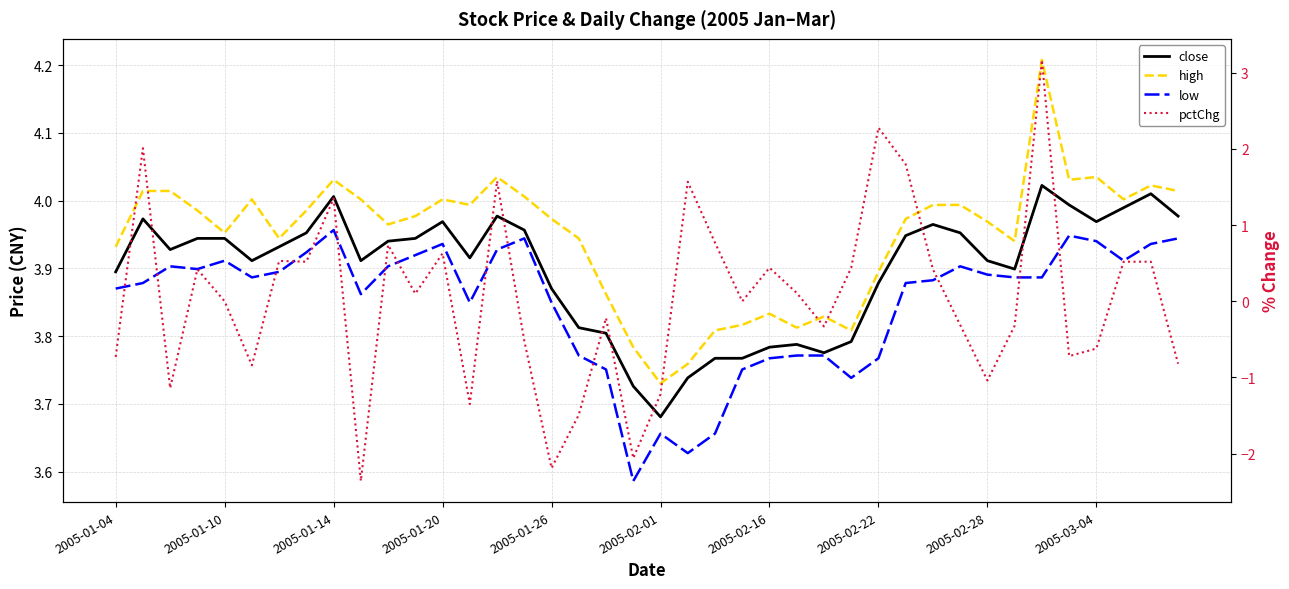

Rank the categories by high value from highest to lowest.

34, 14, 36, 2005-02-28, 35, 38, 2005-01-10, 2005-01-14, 39, 15, 2005-02-01, 2005-03-04, 12, 37, 13, 30, 31, 2005-01-20, 2005-02-22, 11, 16, 29, 32, 10, 2005-01-26, 2005-02-16, 17, 33, 2005-01-04, 28, 18, 24, 26, 23, 25, 22, 27, 19, 21, 20